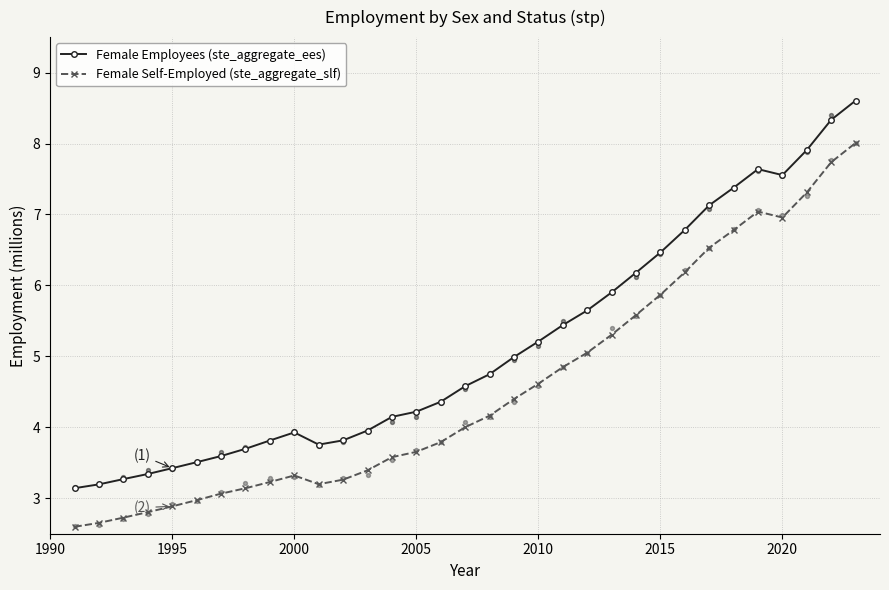

The Female Self-Employed (ste_aggregate_slf) series shows 1.7 at 1995. True or false?

False